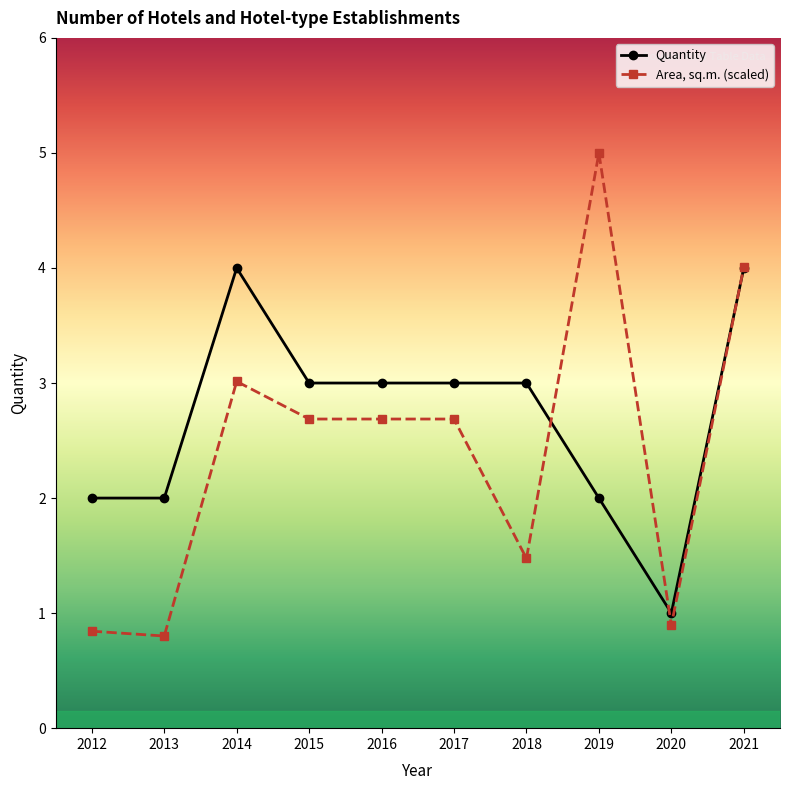

How many lines are shown in the chart?

2